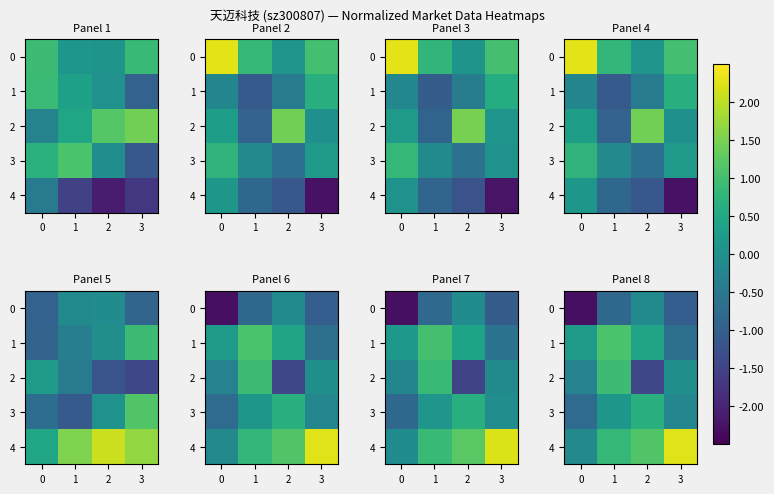

Is it true that 1 equals -0.2 at 3?

False